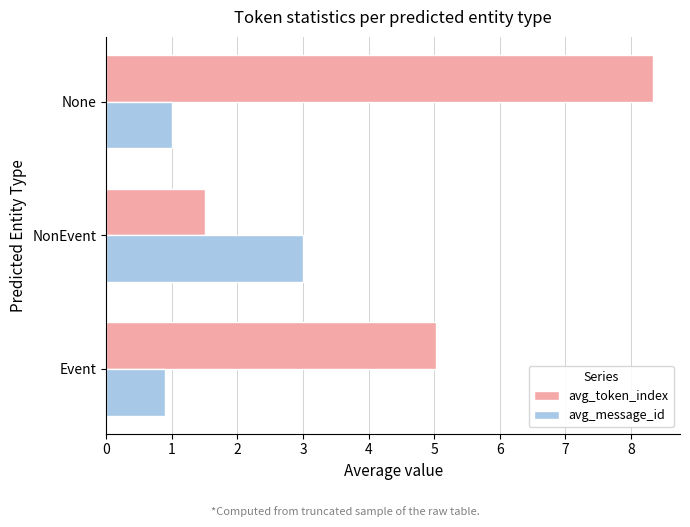

At which category does the chart reach its peak across all series?

None